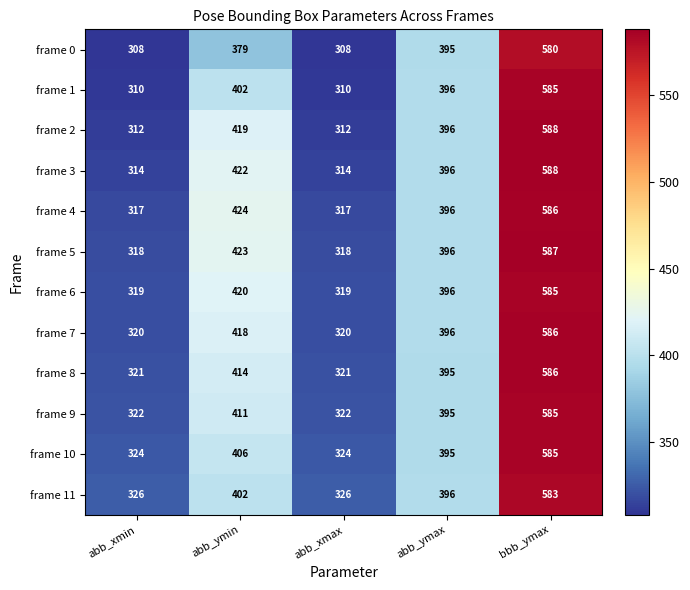

At which category does the chart reach its peak across all series?

bbb_ymax